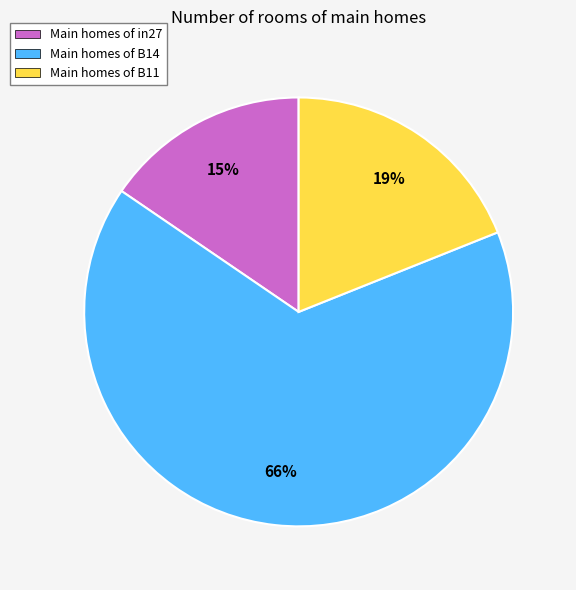

To the nearest percent, what is the difference between the Main homes of B14 and Main homes of B11 slice percentages?

47%